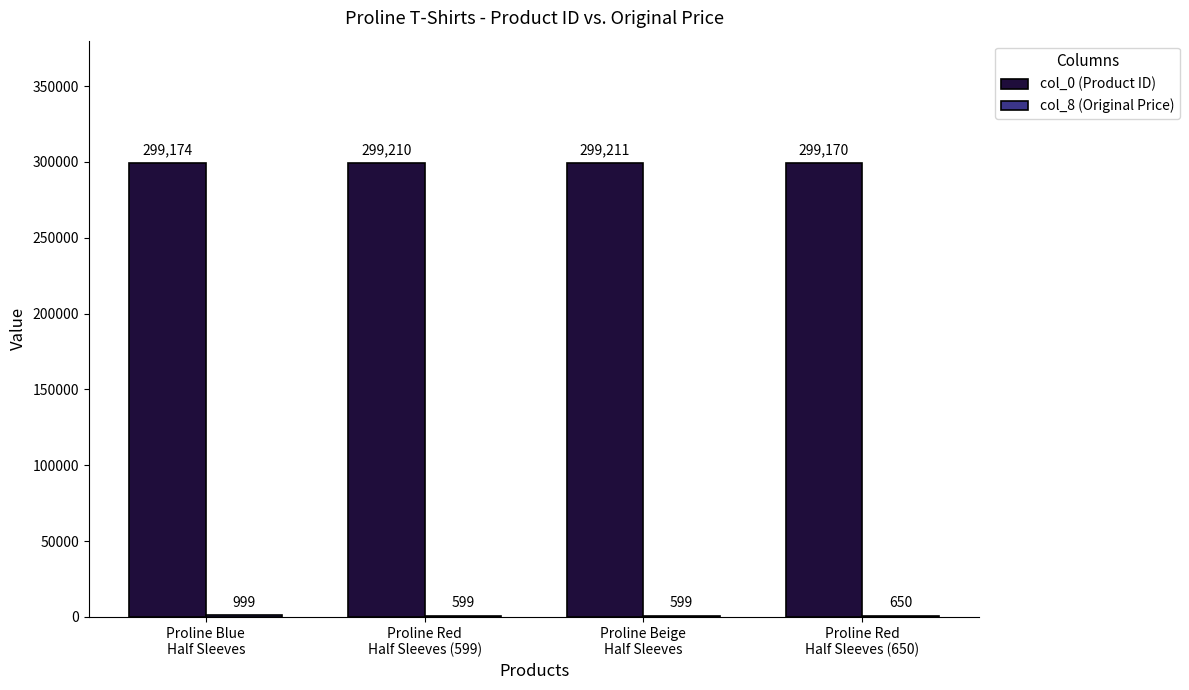

What is the maximum value shown in the chart?

299211